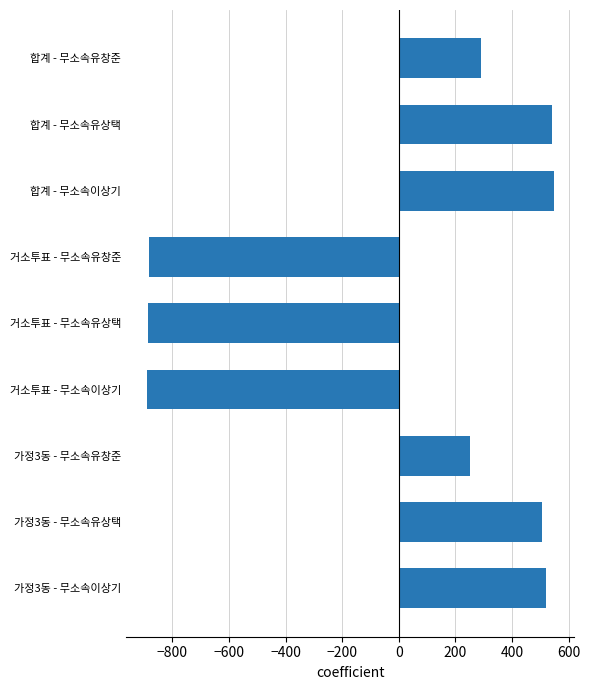

How many data points are above 289?

5